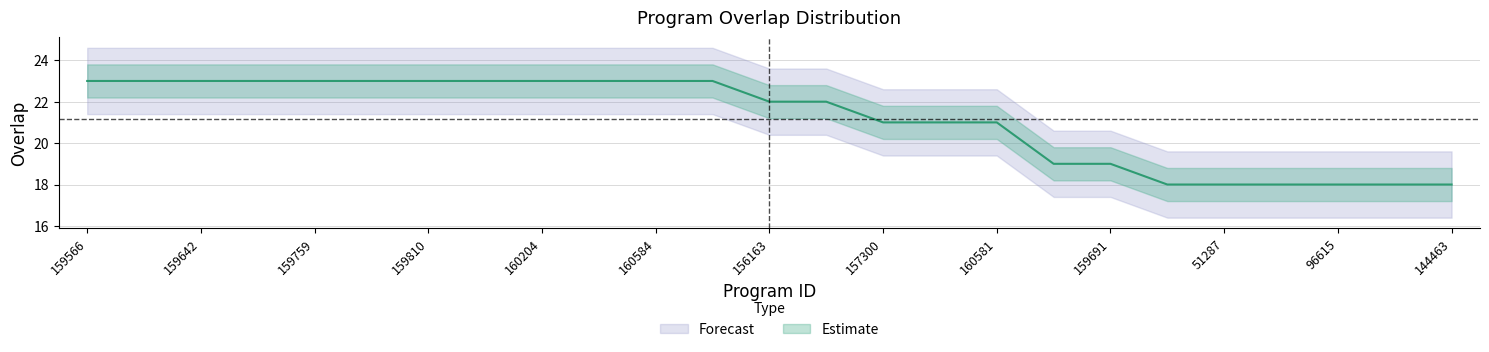

Rank the categories by value from highest to lowest.

159566, 159575, 159642, 159751, 159759, 159778, 159810, 159897, 160204, 160575, 160584, 161480, 156163, 189960, 157300, 160201, 160581, 157260, 159691, 15253, 51287, 76598, 96615, 98316, 144463